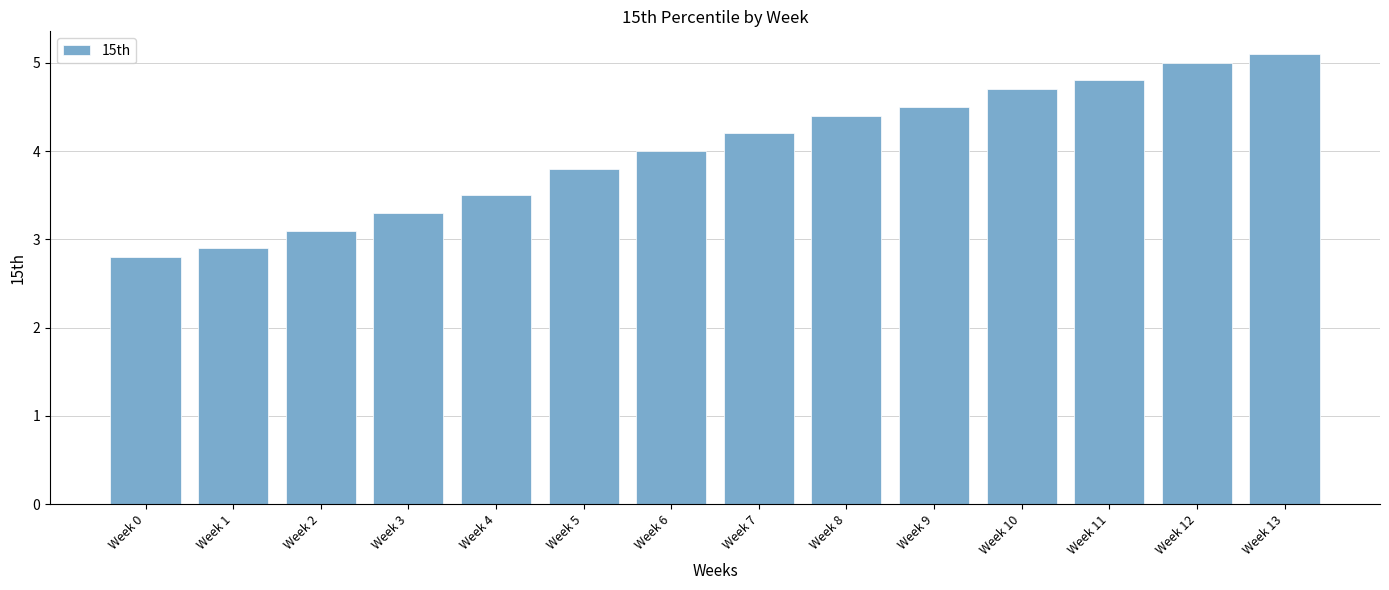

What is the difference between the maximum and minimum values?

2.3